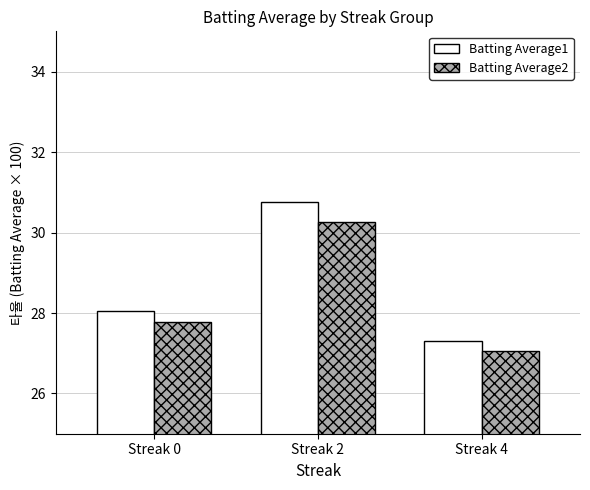

What are all the series names shown in the legend?

Batting Average1, Batting Average2